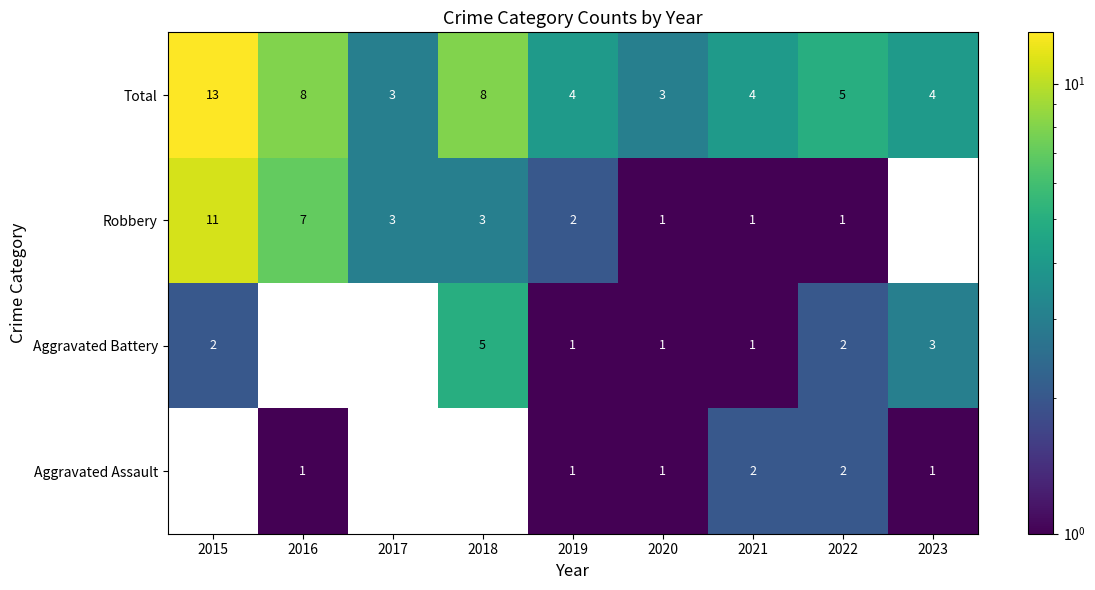

Is the value of Aggravated Battery at 2015 greater than the value of Total at 2019?

No